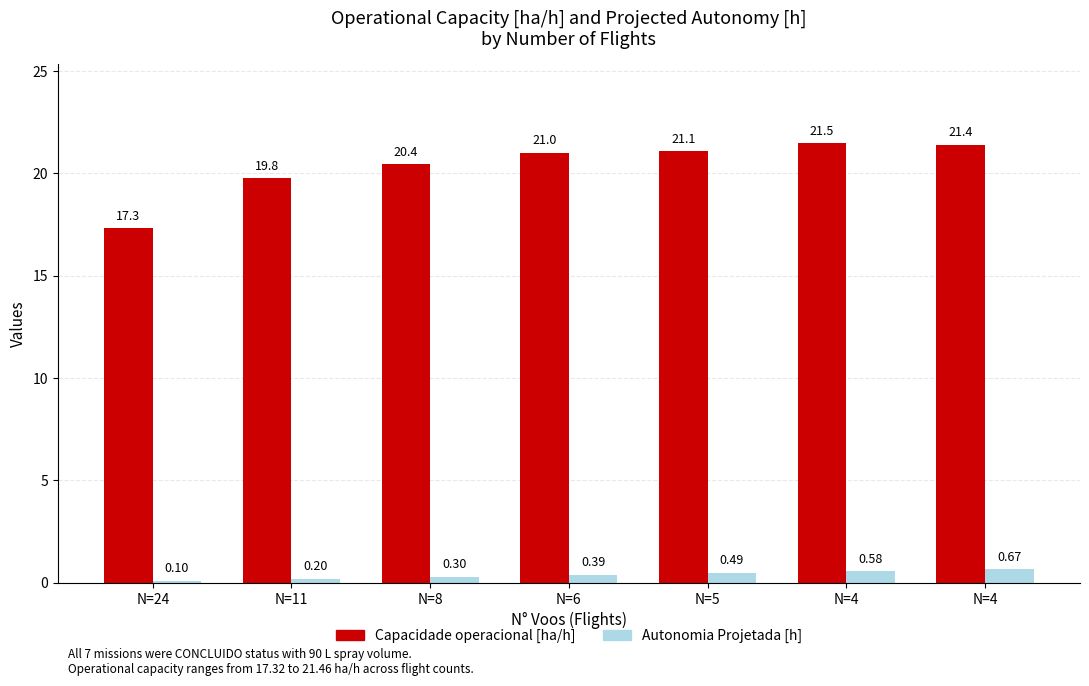

Reading left to right, what are all the values shown in this chart?

Capacidade operacional [ha/h]: N=24=17.3	N=11=19.8	N=8=20.4	N=6=21.0	N=5=21.1	N=4=21.5	N=4=21.4
Autonomia Projetada [h]: N=24=0.1	N=11=0.2	N=8=0.3	N=6=0.4	N=5=0.5	N=4=0.6	N=4=0.7